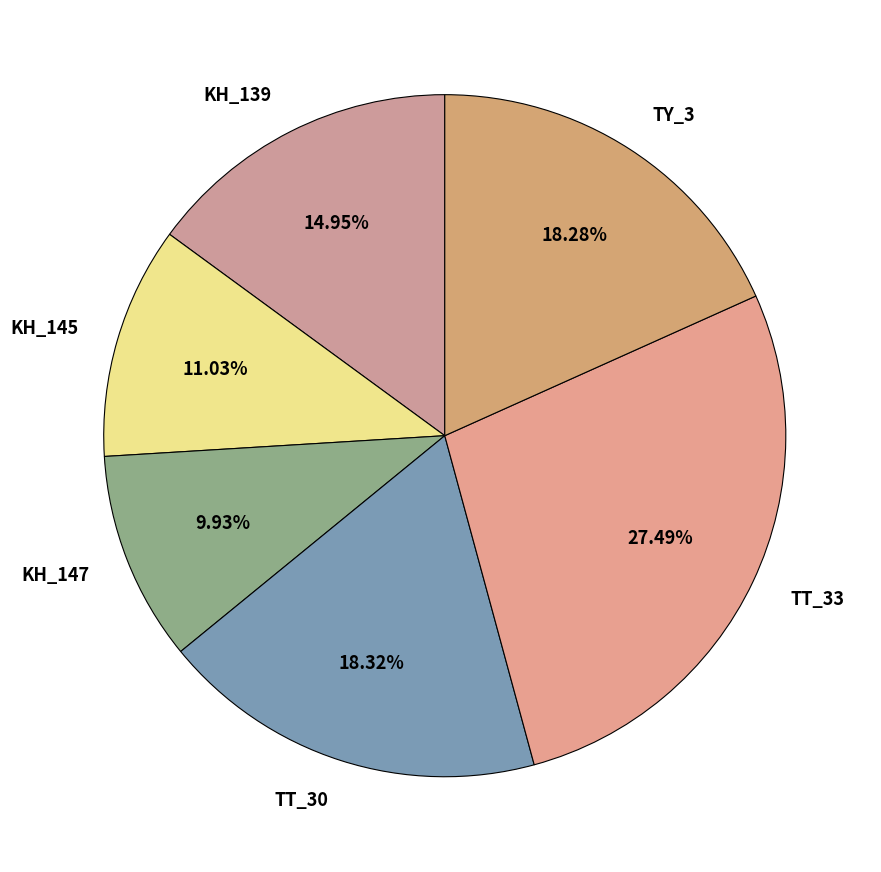

How many segments does this pie chart have?

6